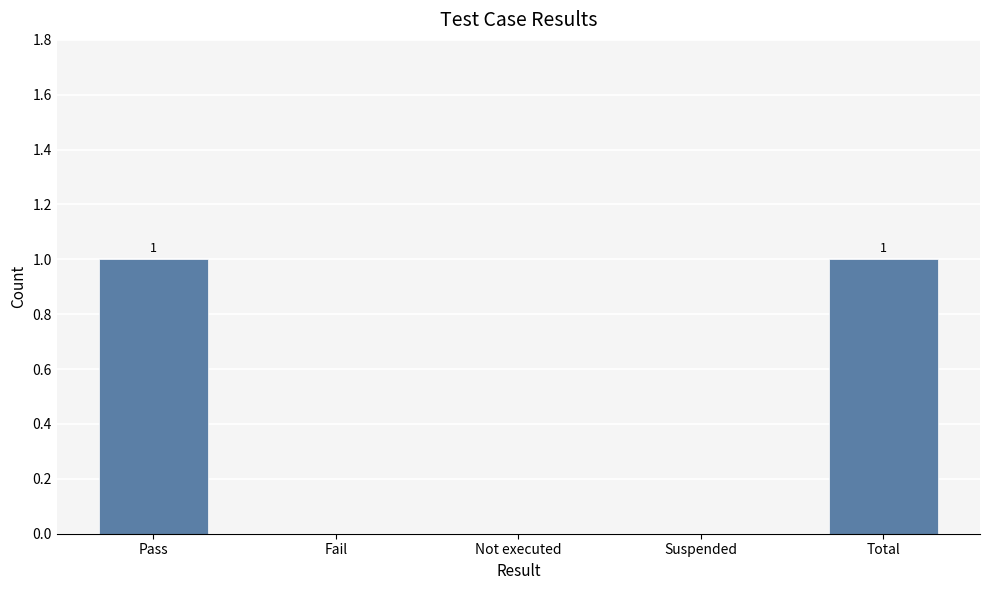

What is the ratio of the value at Total to the value at Pass?

1.0